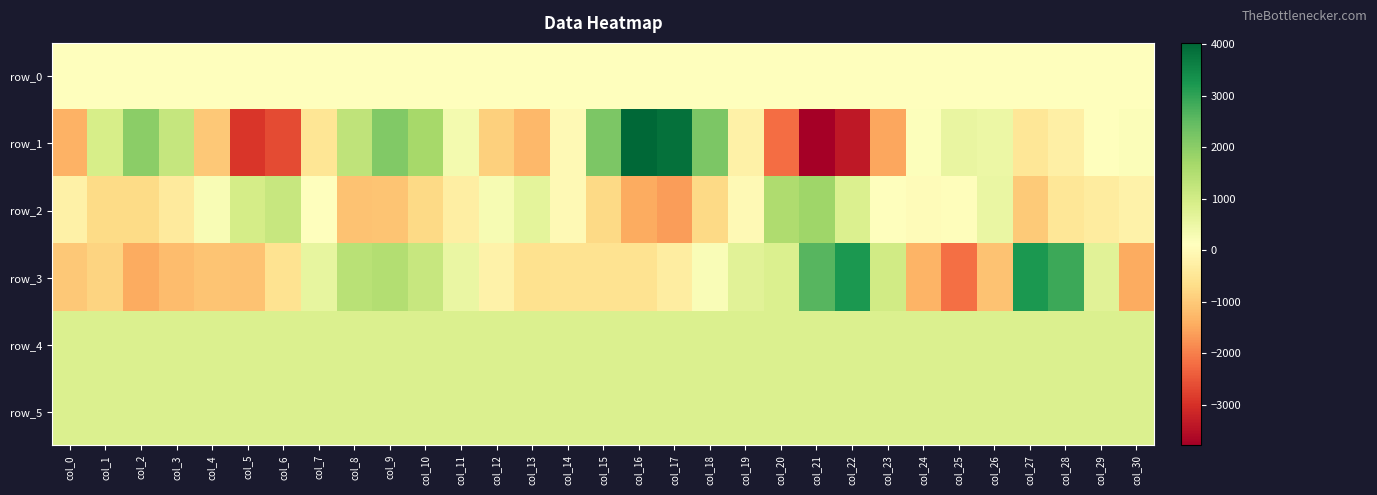

What is the difference between the maximum and second lowest values in the row_4 series?

11.0